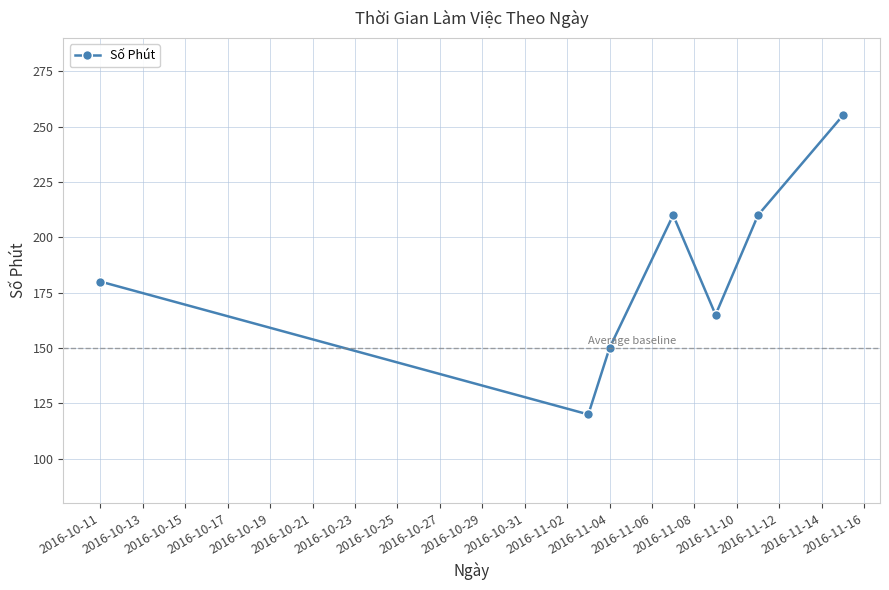

How many values are between 150 and 210?

5